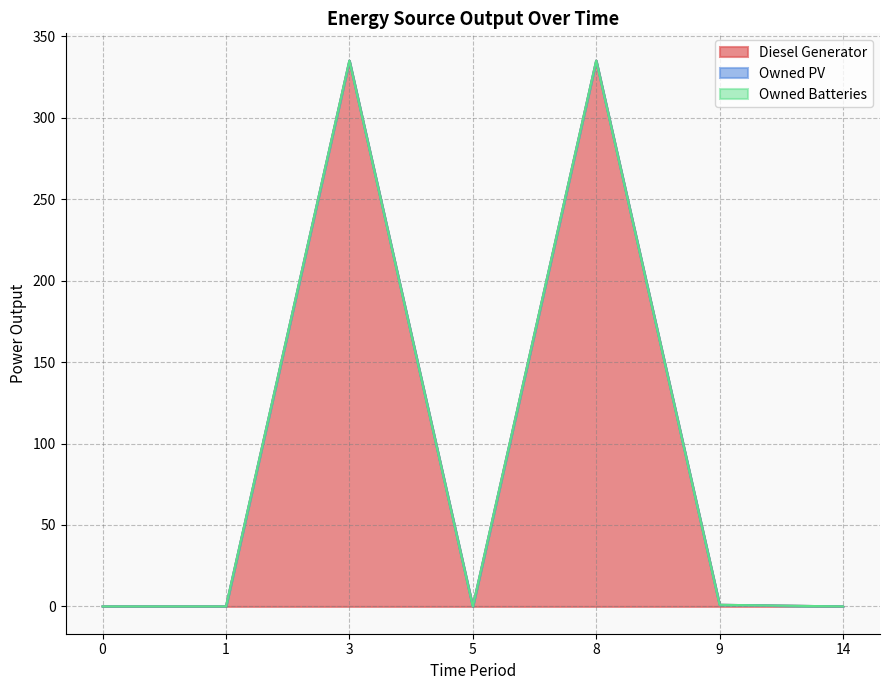

List the labels in order of Owned PV value, largest first.

0, 1, 3, 5, 8, 9, 14